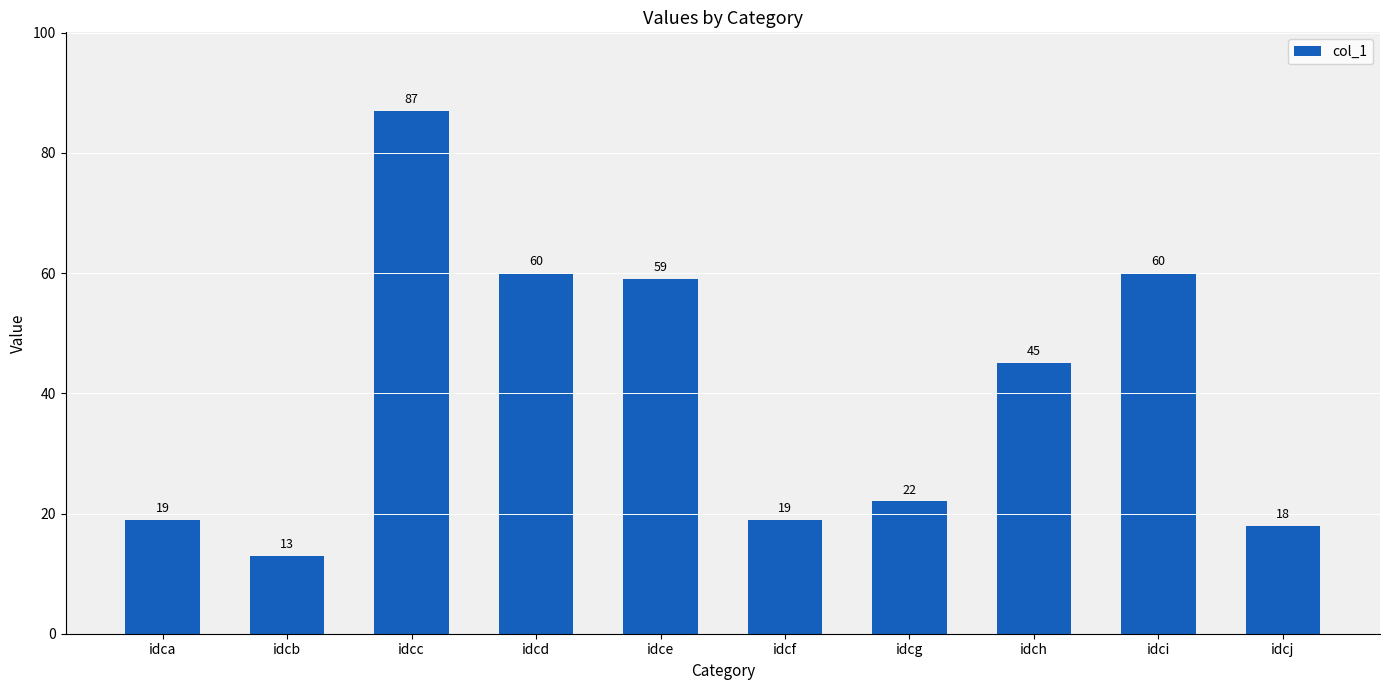

The chart shows a value of 28 at idca. True or false?

False